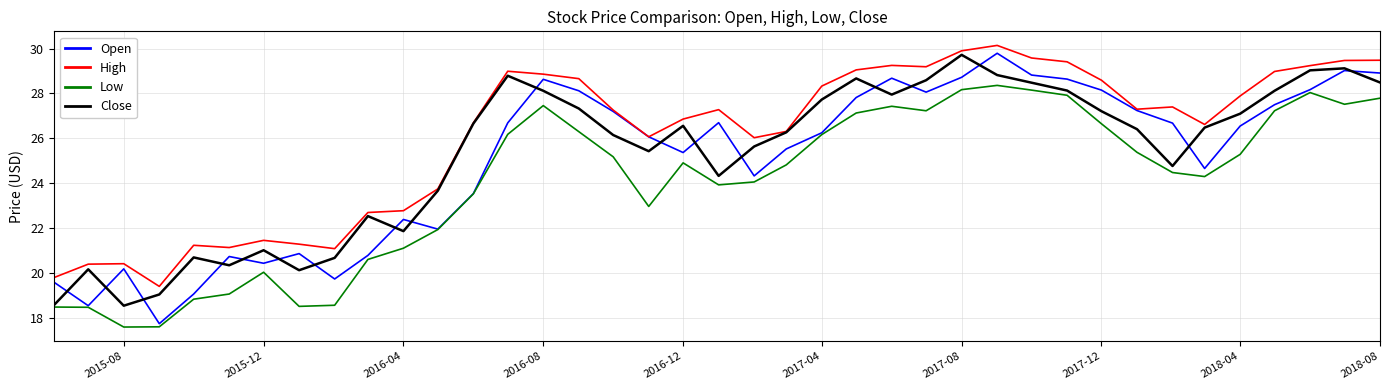

What is the greatest value displayed?

30.1